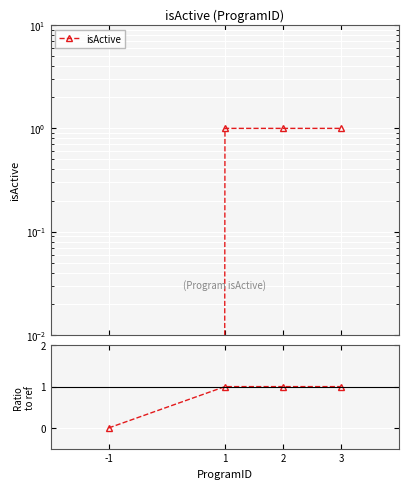

Which series changed the most between 1 and 3?

isActive